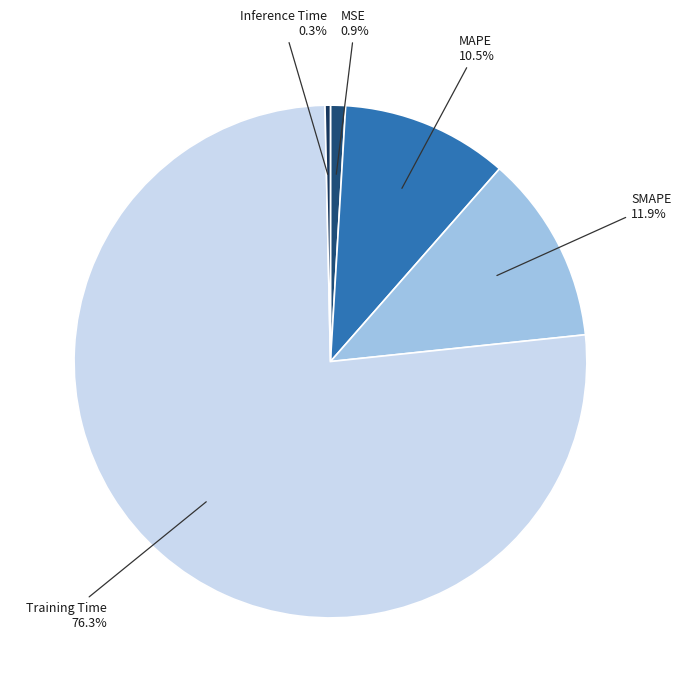

To the nearest percent, what is the difference between the largest and smallest slice percentages?

76%